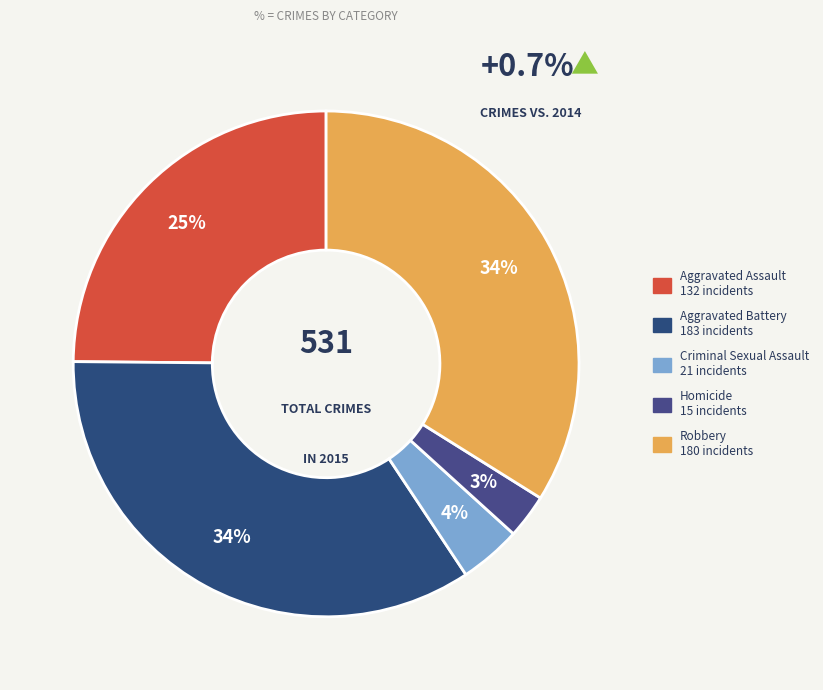

True or false: Robbery accounts for 34% of the total.

True